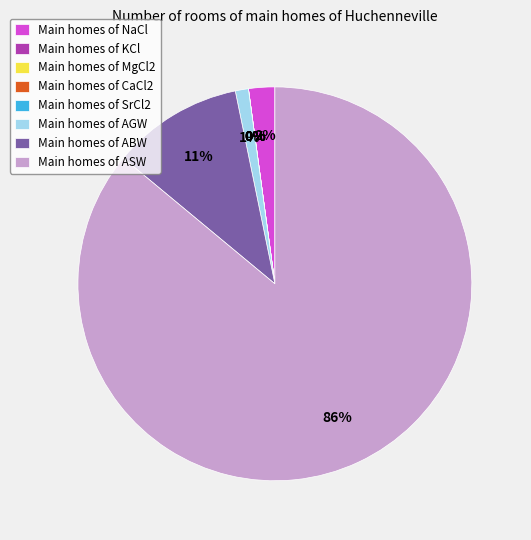

Is AGW the majority of the pie?

No